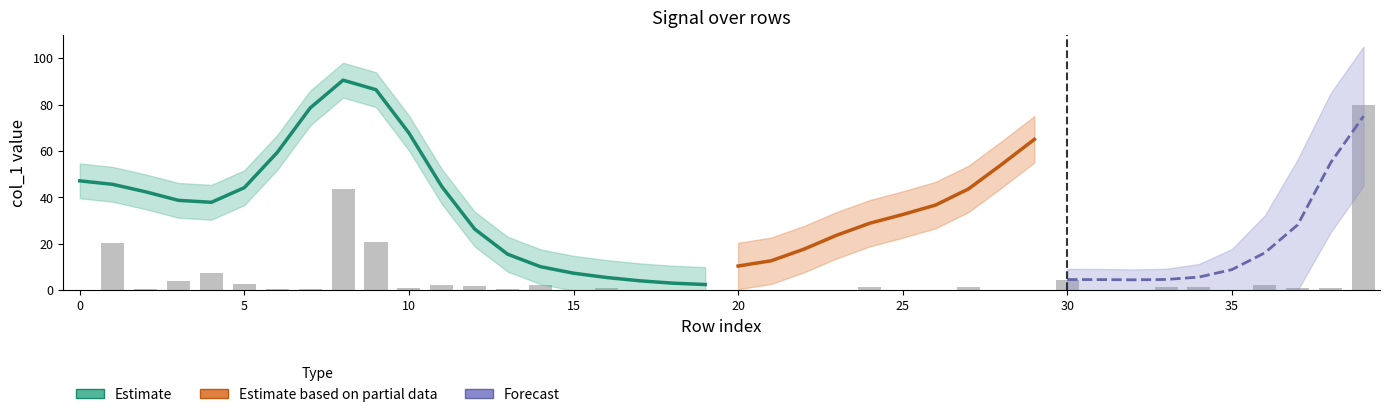

Which has a higher value, 26 or 10?

10